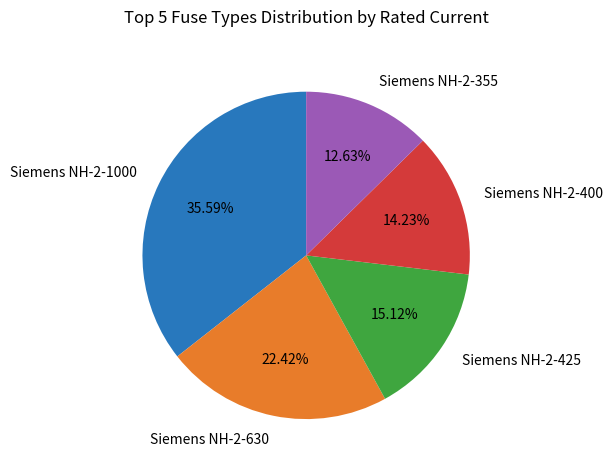

Does any single category account for the majority?

No